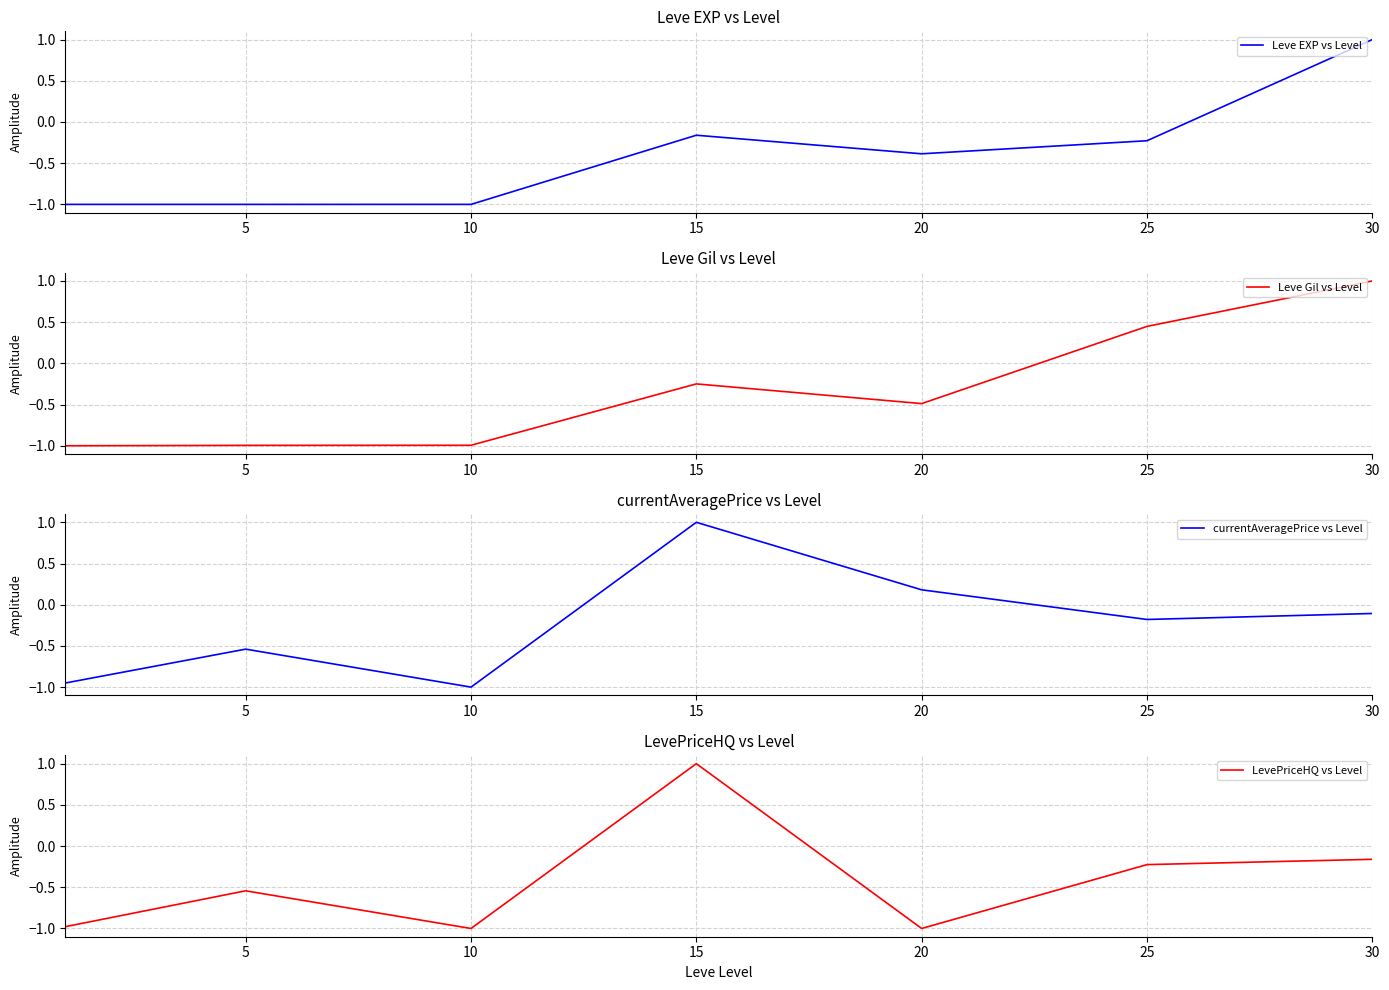

Where is the first local minimum for currentAveragePrice vs Level?

10